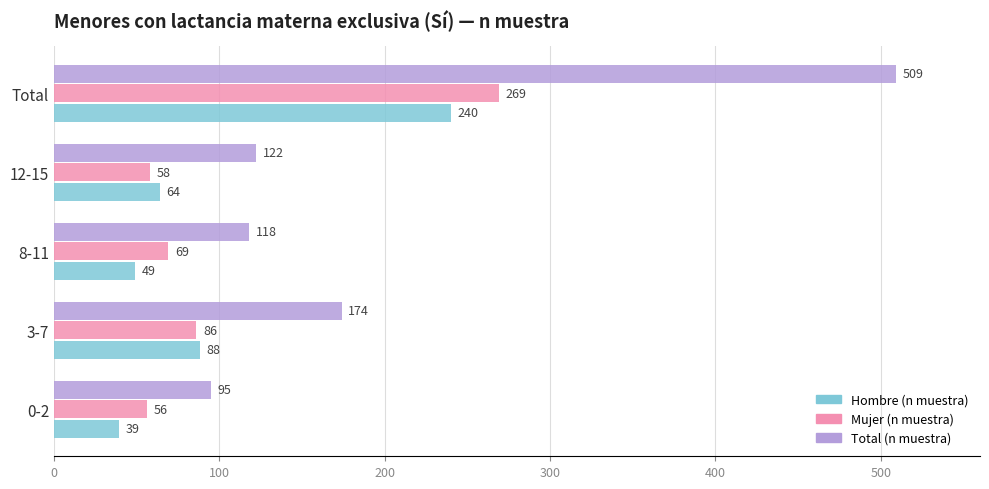

What is the maximum value for Mujer (n muestra)?

269